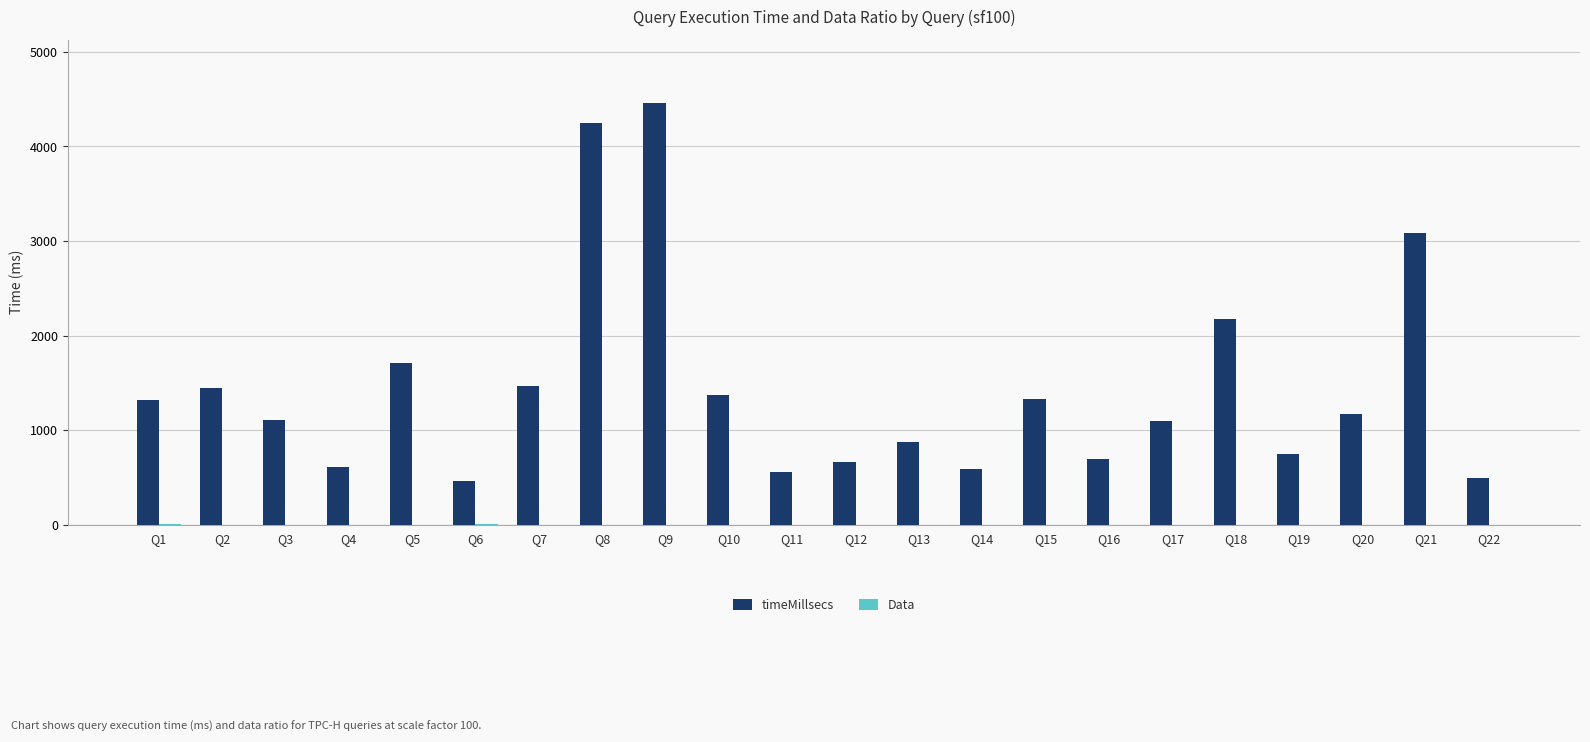

Which series has the widest spread of values?

timeMillsecs